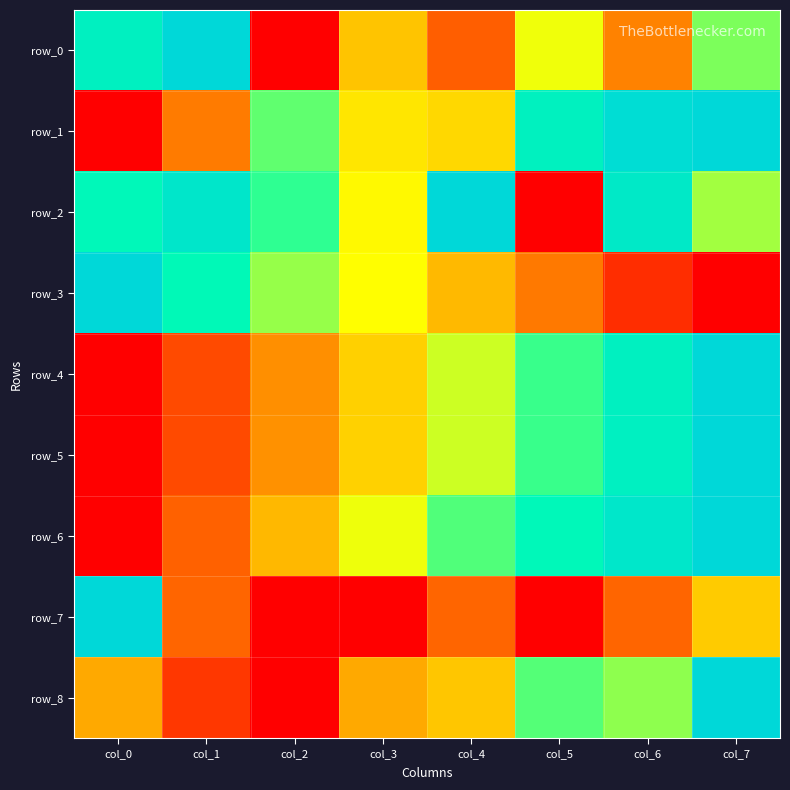

Reading left to right, transcribe all the data shown in this chart.

row_0: 0.8	1.0	0.0	0.4	0.2	0.5	0.3	0.6
row_1: 0.0	0.2	0.7	0.5	0.4	0.8	1.0	1.0
row_2: 0.8	0.9	0.7	0.5	1.0	0.0	0.9	0.6
row_3: 1.0	0.8	0.6	0.5	0.4	0.2	0.1	0.0
row_4: 0.0	0.1	0.3	0.4	0.5	0.7	0.8	1.0
row_5: 0.0	0.1	0.3	0.4	0.5	0.7	0.8	1.0
row_6: 0.0	0.2	0.4	0.5	0.7	0.8	0.9	1.0
row_7: 1.0	0.2	0.0	0.0	0.2	0.0	0.2	0.4
row_8: 0.3	0.1	0.0	0.3	0.4	0.7	0.6	1.0